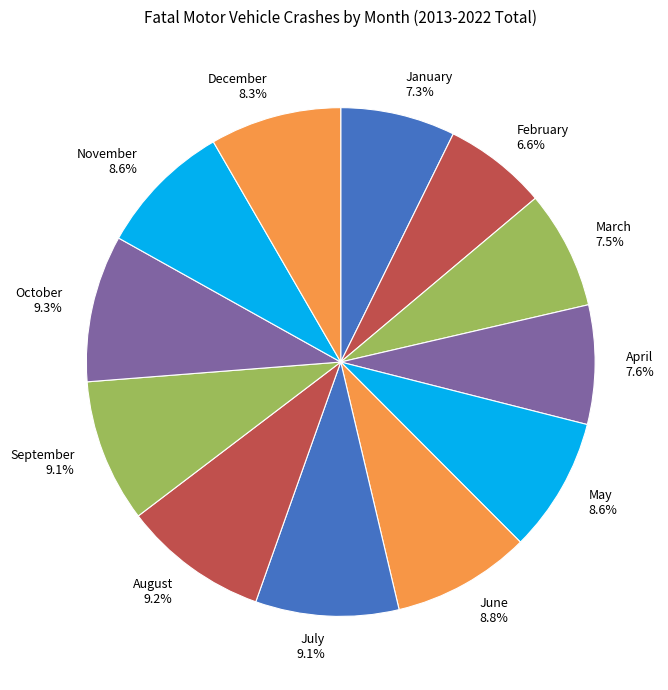

Which slice is the smallest?

February